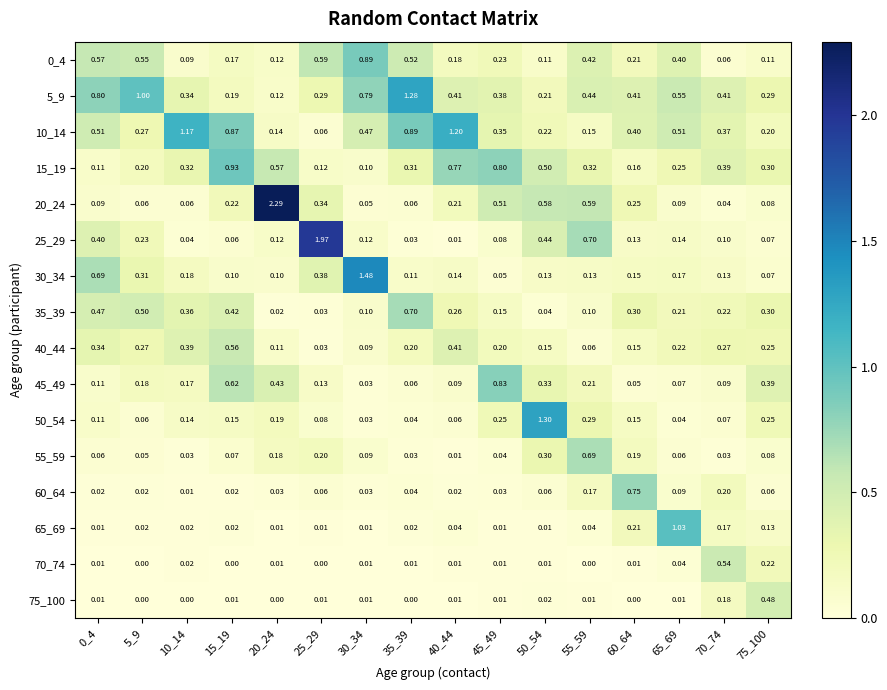

Is the value of 65_69 at 10_14 greater than the value of 15_19 at 45_49?

No